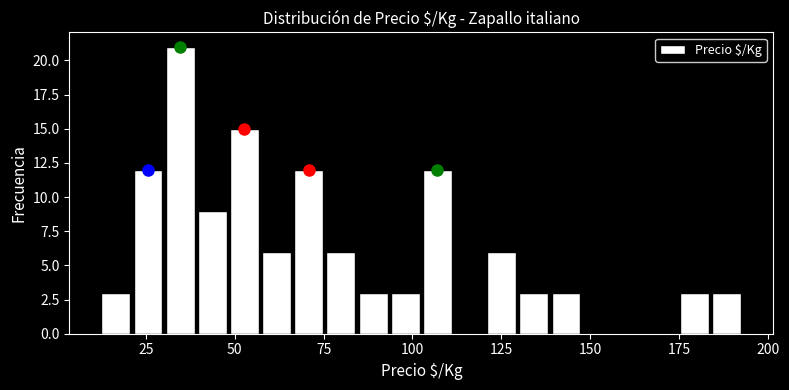

Around what value on the x-axis is the tallest bar? Give the approximate position of its centre, as read against the axis.

35